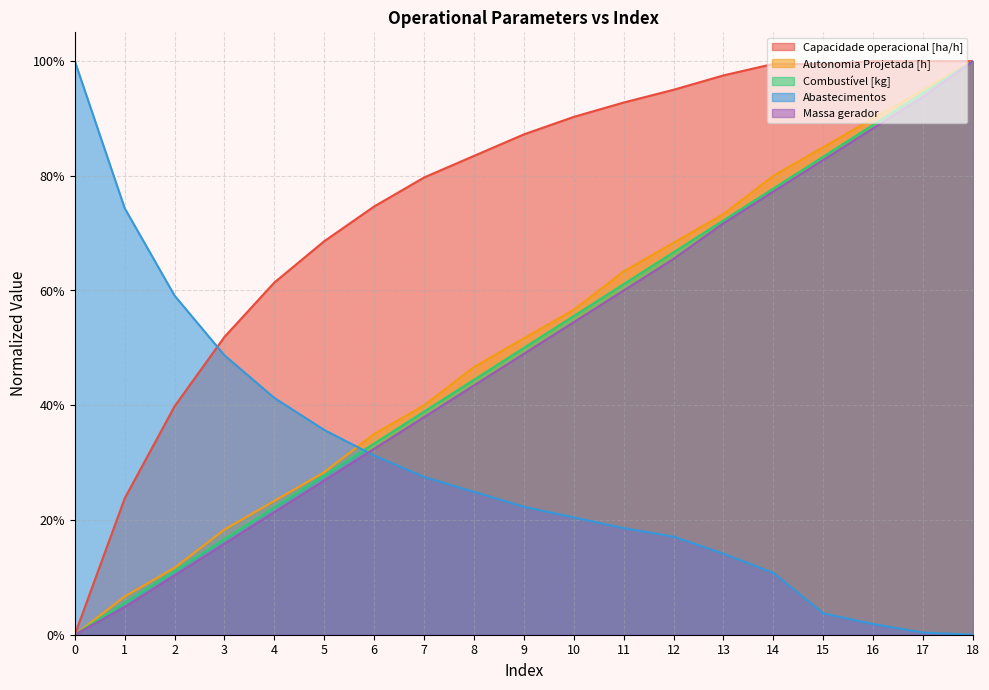

What is the difference between the maximum and minimum values in the Autonomia Projetada [h] series?

1.0